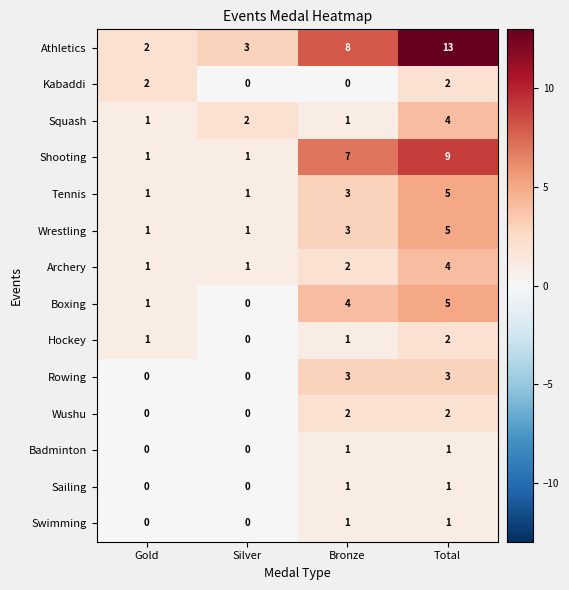

What is the highest value of the Rowing series?

3